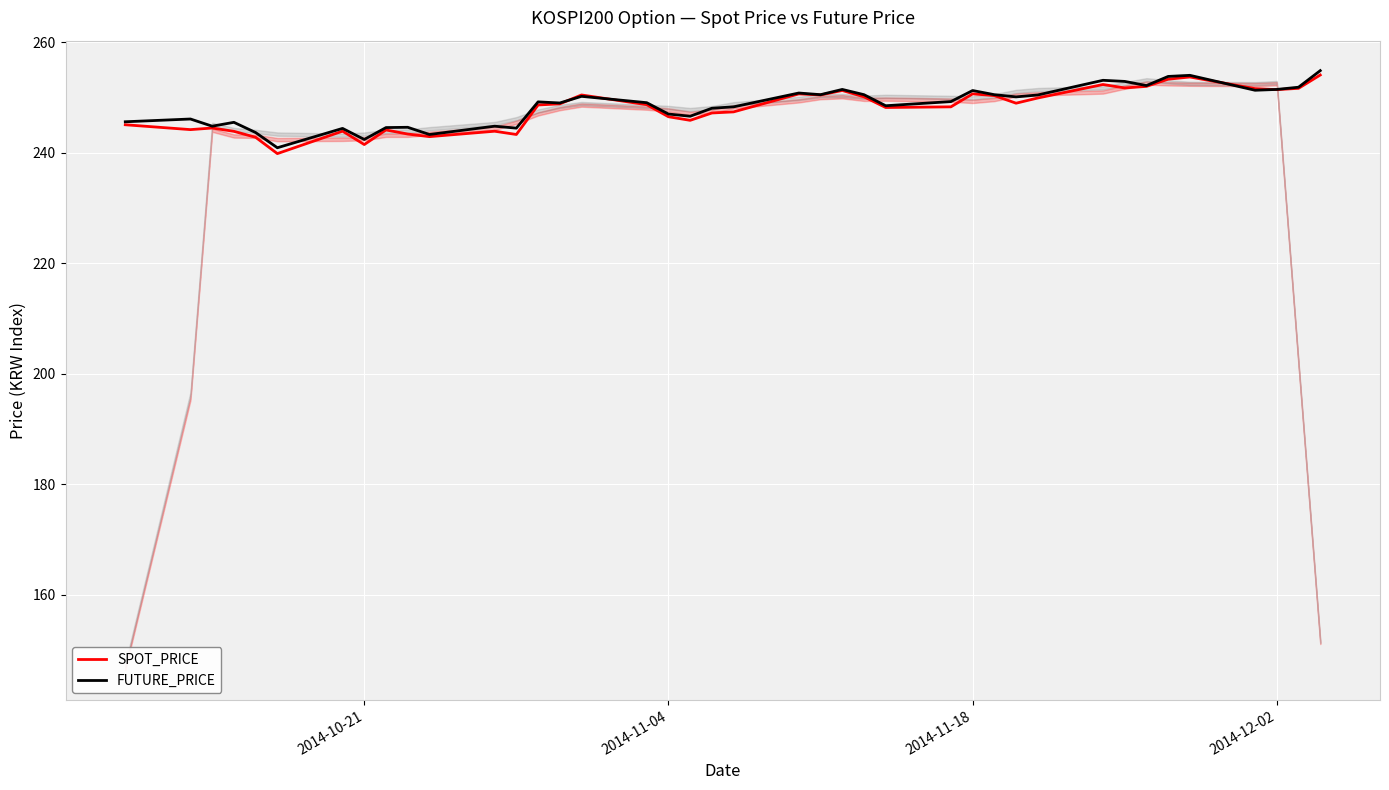

Reading left to right, extract all data points from this chart.

SPOT_PRICE: 245.1	244.2	244.5	243.9	242.8	239.8	243.9	241.5	244.1	243.4	242.9	243.9	243.3	248.6	248.8	250.4	248.7	246.5	245.9	247.2	247.4	250.6	250.4	251.3	250.1	248.2	248.3	250.7	250.3	249.0	249.9	252.3	251.7	252.0	253.3	253.7	251.6	251.4	251.7	254.1
FUTURE_PRICE: 245.6	246.1	244.8	245.5	243.7	240.9	244.4	242.4	244.6	244.6	243.3	244.8	244.4	249.2	249.0	250.2	249.1	247.0	246.6	248.1	248.3	250.8	250.5	251.4	250.5	248.5	249.2	251.2	250.5	250.1	250.4	253.1	252.9	252.2	253.8	254.0	251.3	251.4	251.8	254.8